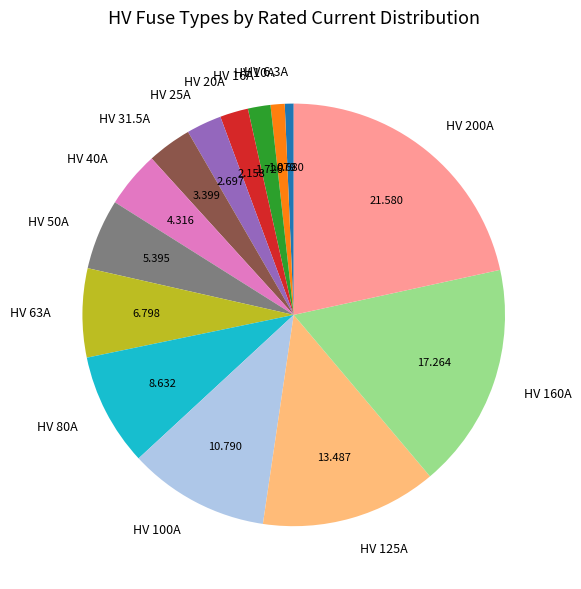

How many segments does this pie chart have?

14